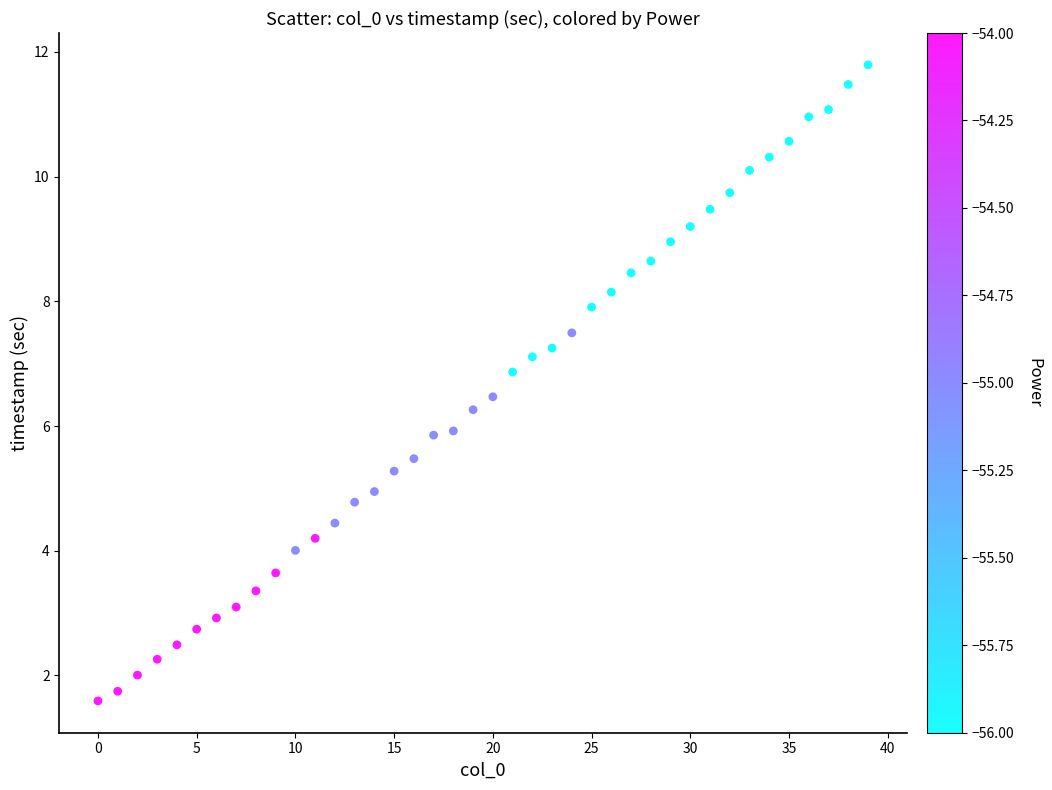

What is the range of Y values (max minus min)?

10.2